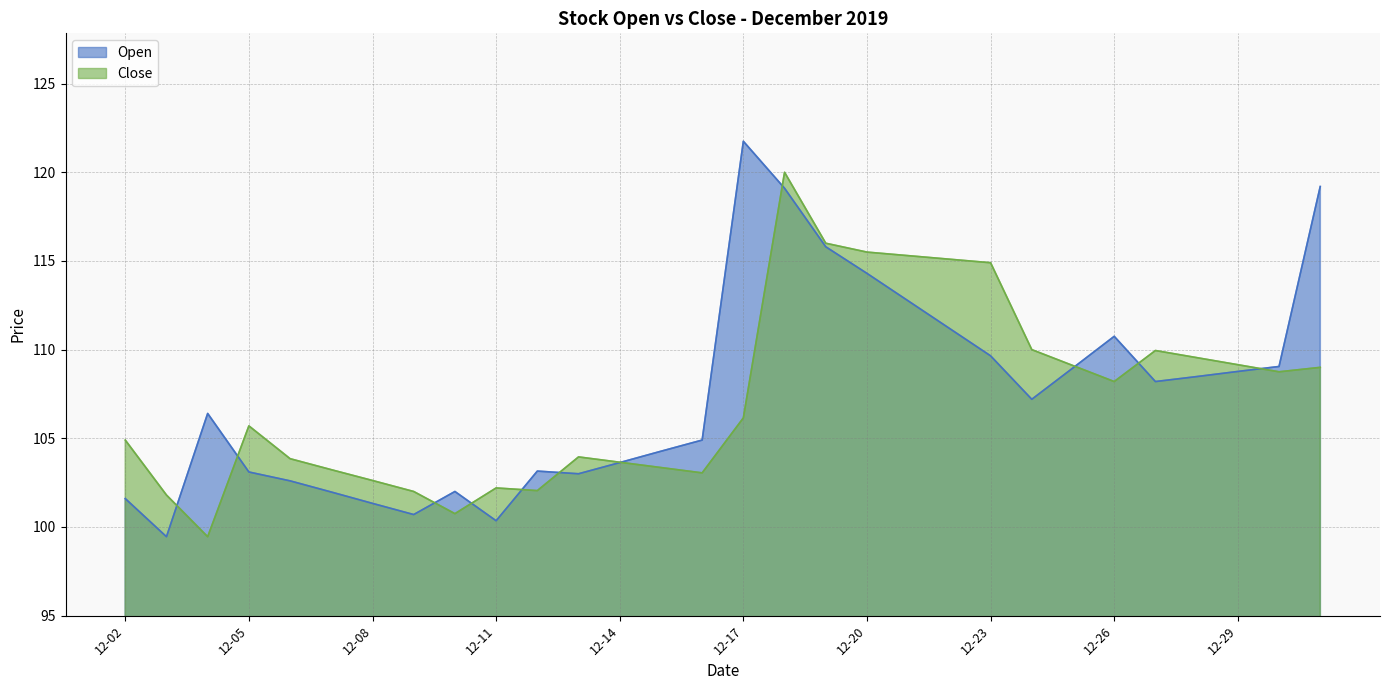

Is it true that Close equals 115.5 at 12-20?

True